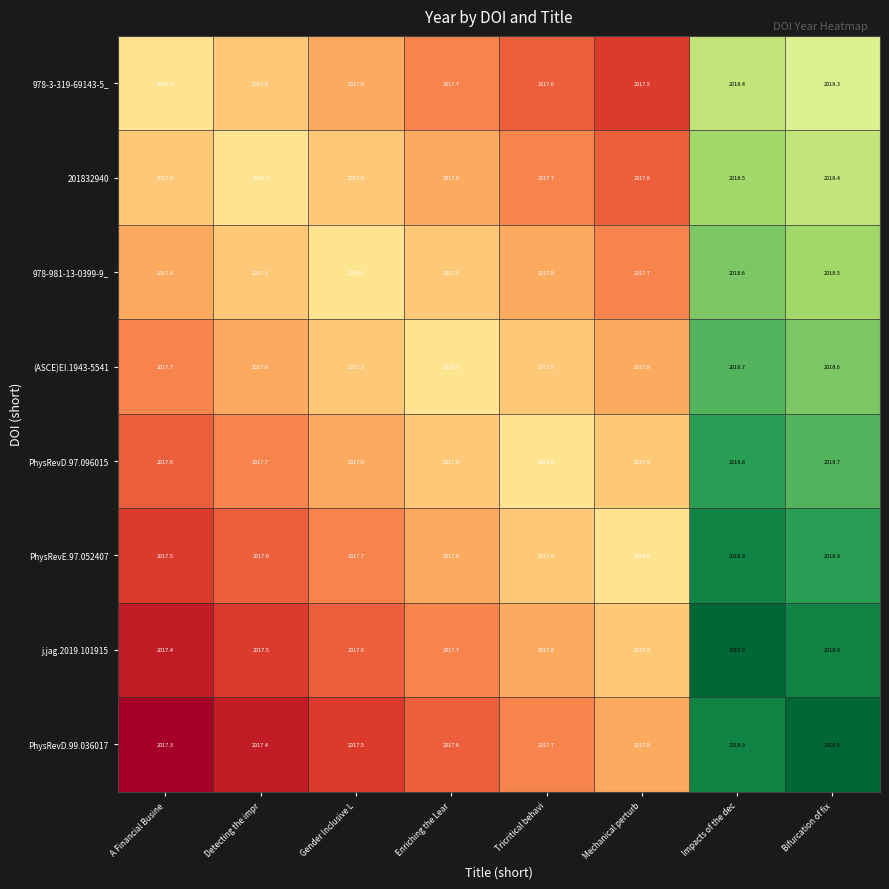

What is the difference between the second highest and second lowest values in the 978-981-13-0399-9_ series?

0.7